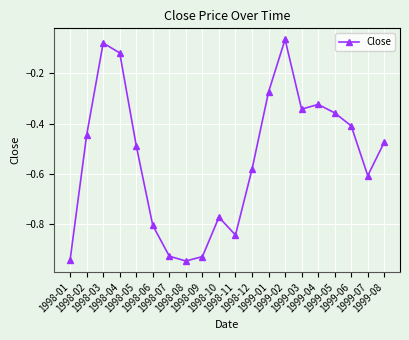

How many interior local valleys (lower than both neighbors) does the data have?

4